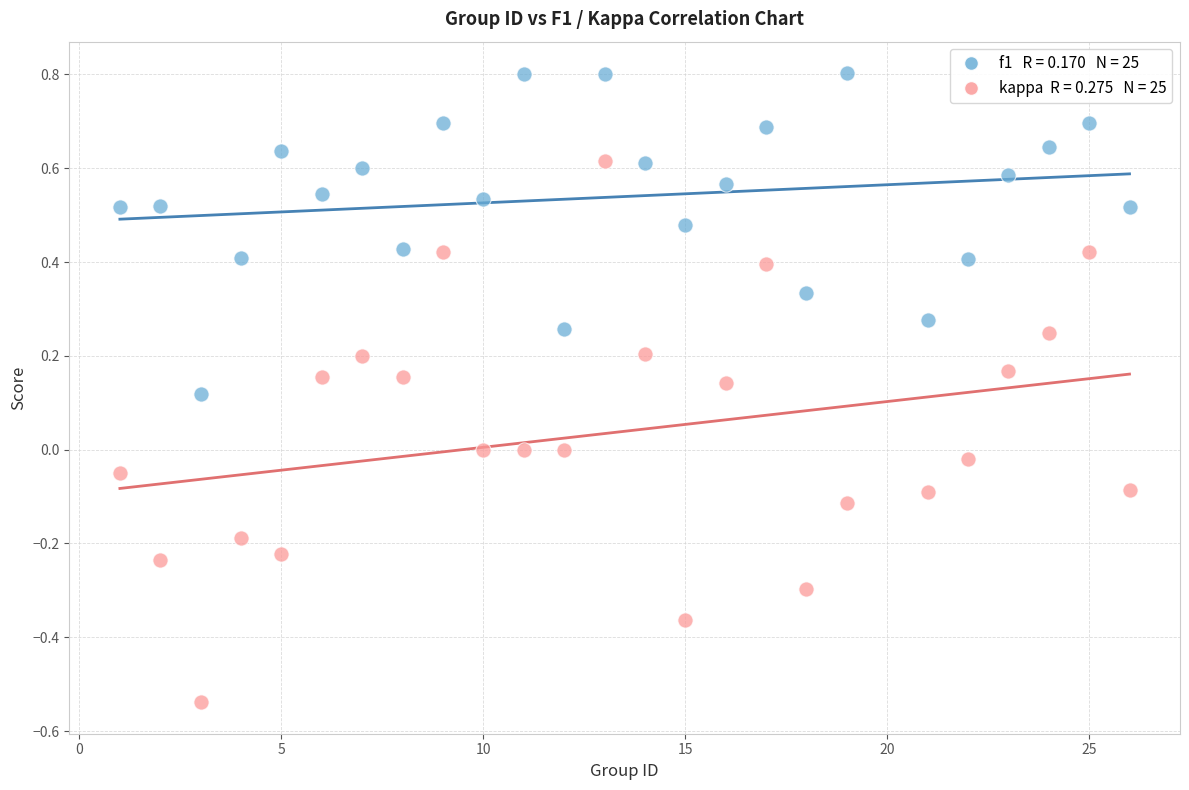

Across all data points, what is the range of Y values (max minus min)?

1.3